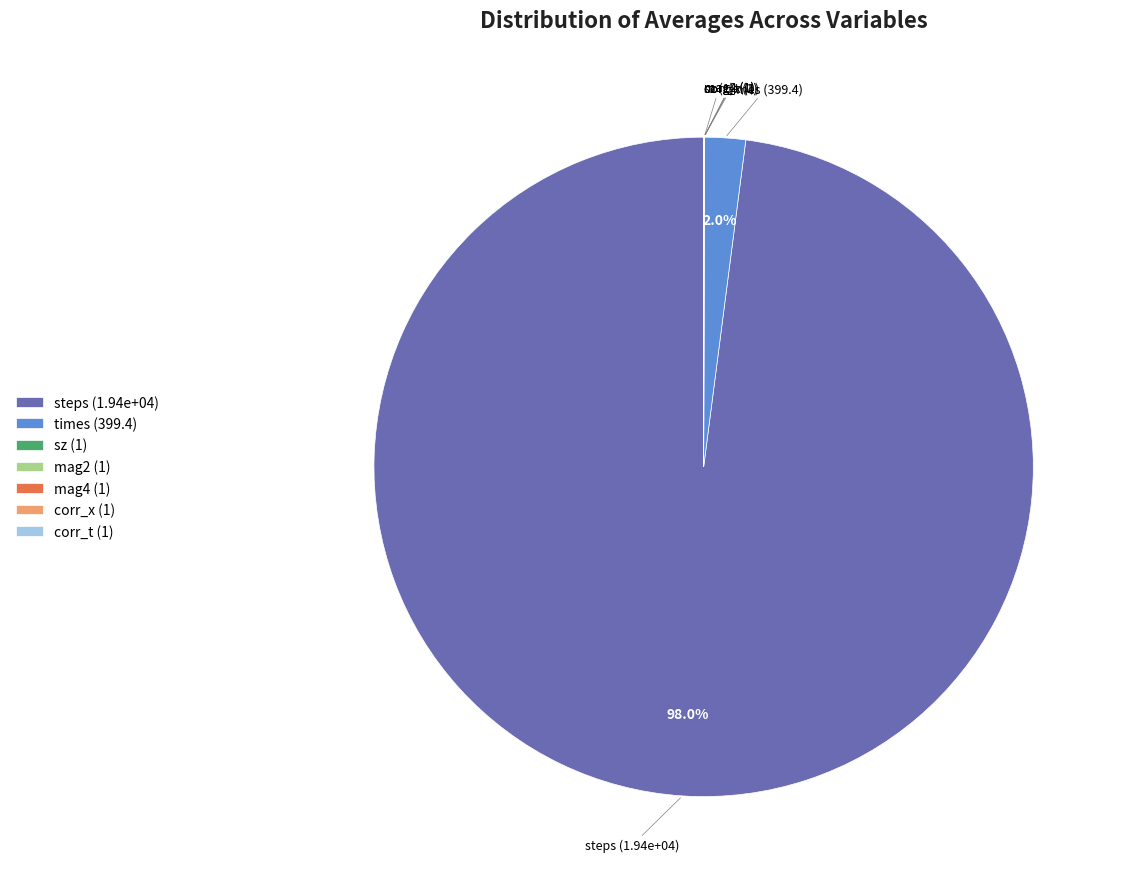

What is the largest slice in the pie chart?

steps